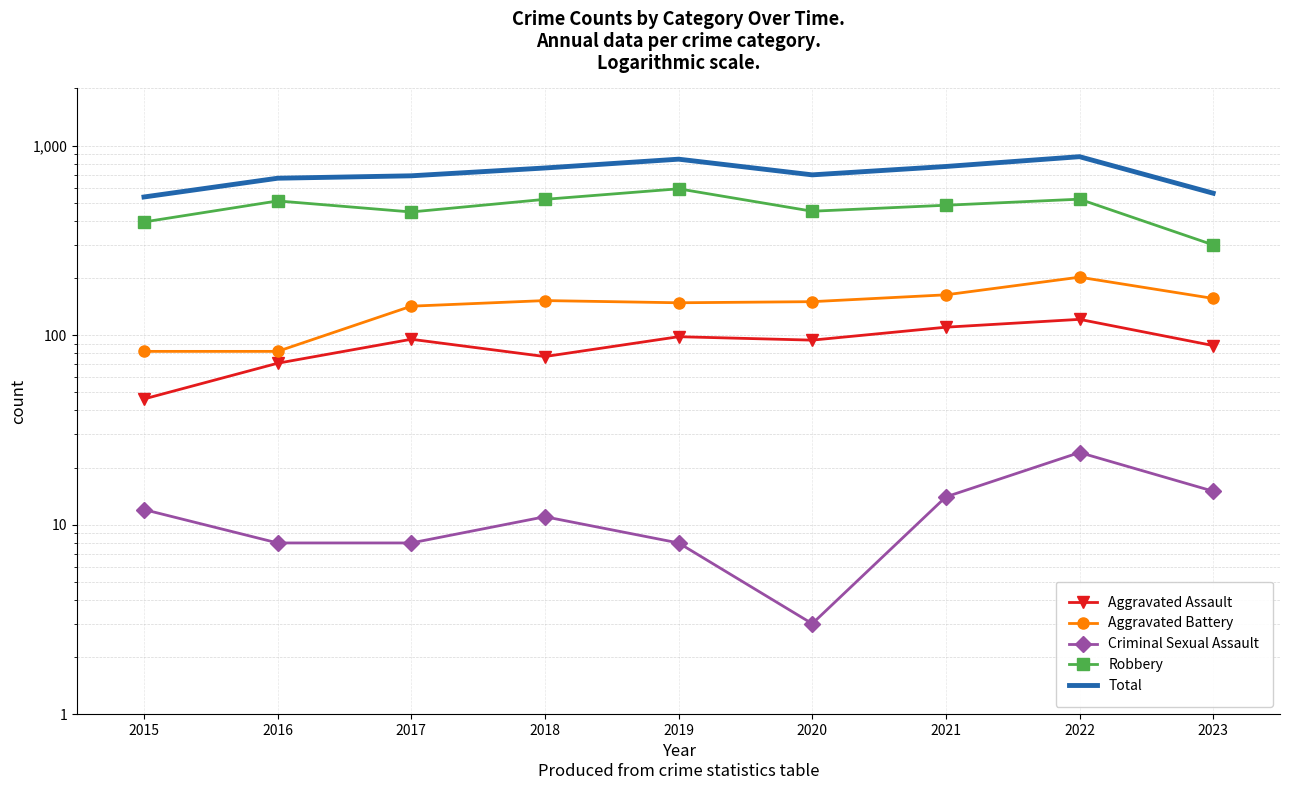

Is this an area chart (filled region under the line)?

No